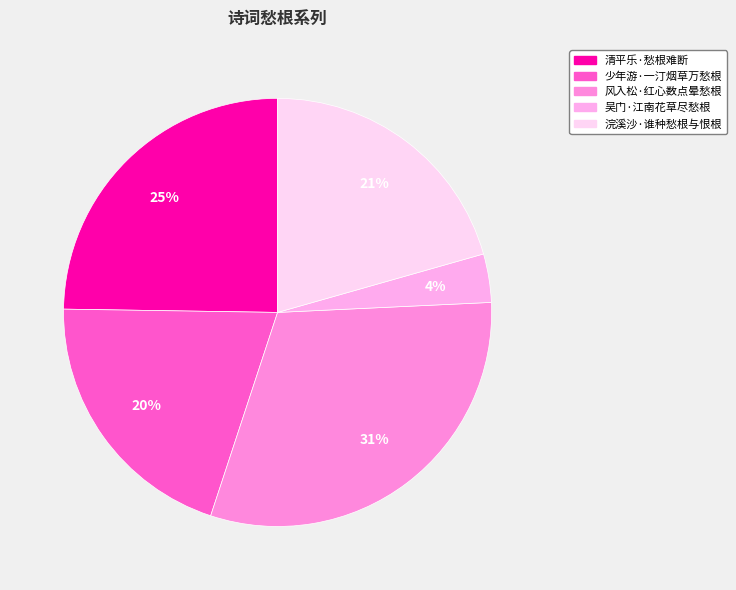

Is there a majority slice in this chart?

No